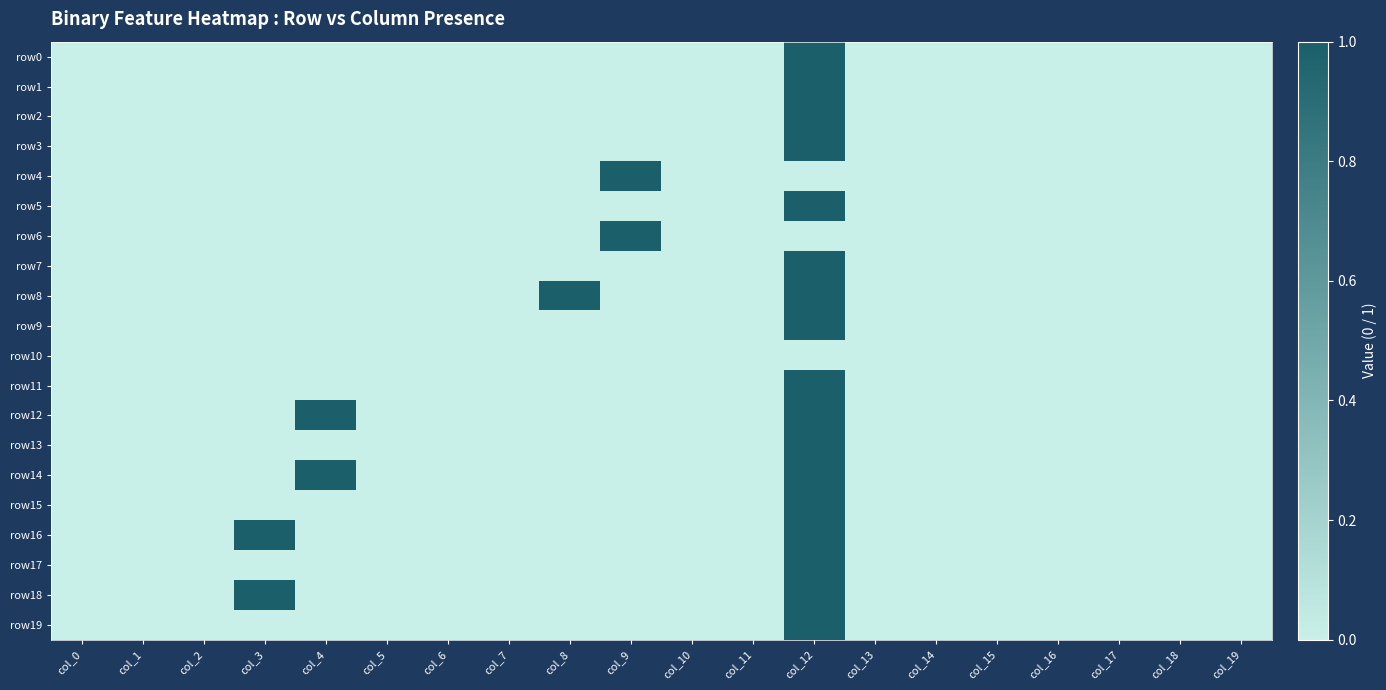

Reading left to right, list all the values displayed in this chart.

row0: col_0=0	col_1=0	col_2=0	col_3=0	col_4=0	col_5=0	col_6=0	col_7=0	col_8=0	col_9=0	col_10=0	col_11=0	col_12=1	col_13=0	col_14=0	col_15=0	col_16=0	col_17=0	col_18=0	col_19=0
row1: col_0=0	col_1=0	col_2=0	col_3=0	col_4=0	col_5=0	col_6=0	col_7=0	col_8=0	col_9=0	col_10=0	col_11=0	col_12=1	col_13=0	col_14=0	col_15=0	col_16=0	col_17=0	col_18=0	col_19=0
row2: col_0=0	col_1=0	col_2=0	col_3=0	col_4=0	col_5=0	col_6=0	col_7=0	col_8=0	col_9=0	col_10=0	col_11=0	col_12=1	col_13=0	col_14=0	col_15=0	col_16=0	col_17=0	col_18=0	col_19=0
row3: col_0=0	col_1=0	col_2=0	col_3=0	col_4=0	col_5=0	col_6=0	col_7=0	col_8=0	col_9=0	col_10=0	col_11=0	col_12=1	col_13=0	col_14=0	col_15=0	col_16=0	col_17=0	col_18=0	col_19=0
row4: col_0=0	col_1=0	col_2=0	col_3=0	col_4=0	col_5=0	col_6=0	col_7=0	col_8=0	col_9=1	col_10=0	col_11=0	col_12=0	col_13=0	col_14=0	col_15=0	col_16=0	col_17=0	col_18=0	col_19=0
row5: col_0=0	col_1=0	col_2=0	col_3=0	col_4=0	col_5=0	col_6=0	col_7=0	col_8=0	col_9=0	col_10=0	col_11=0	col_12=1	col_13=0	col_14=0	col_15=0	col_16=0	col_17=0	col_18=0	col_19=0
row6: col_0=0	col_1=0	col_2=0	col_3=0	col_4=0	col_5=0	col_6=0	col_7=0	col_8=0	col_9=1	col_10=0	col_11=0	col_12=0	col_13=0	col_14=0	col_15=0	col_16=0	col_17=0	col_18=0	col_19=0
row7: col_0=0	col_1=0	col_2=0	col_3=0	col_4=0	col_5=0	col_6=0	col_7=0	col_8=0	col_9=0	col_10=0	col_11=0	col_12=1	col_13=0	col_14=0	col_15=0	col_16=0	col_17=0	col_18=0	col_19=0
row8: col_0=0	col_1=0	col_2=0	col_3=0	col_4=0	col_5=0	col_6=0	col_7=0	col_8=1	col_9=0	col_10=0	col_11=0	col_12=1	col_13=0	col_14=0	col_15=0	col_16=0	col_17=0	col_18=0	col_19=0
row9: col_0=0	col_1=0	col_2=0	col_3=0	col_4=0	col_5=0	col_6=0	col_7=0	col_8=0	col_9=0	col_10=0	col_11=0	col_12=1	col_13=0	col_14=0	col_15=0	col_16=0	col_17=0	col_18=0	col_19=0
row10: col_0=0	col_1=0	col_2=0	col_3=0	col_4=0	col_5=0	col_6=0	col_7=0	col_8=0	col_9=0	col_10=0	col_11=0	col_12=0	col_13=0	col_14=0	col_15=0	col_16=0	col_17=0	col_18=0	col_19=0
row11: col_0=0	col_1=0	col_2=0	col_3=0	col_4=0	col_5=0	col_6=0	col_7=0	col_8=0	col_9=0	col_10=0	col_11=0	col_12=1	col_13=0	col_14=0	col_15=0	col_16=0	col_17=0	col_18=0	col_19=0
row12: col_0=0	col_1=0	col_2=0	col_3=0	col_4=1	col_5=0	col_6=0	col_7=0	col_8=0	col_9=0	col_10=0	col_11=0	col_12=1	col_13=0	col_14=0	col_15=0	col_16=0	col_17=0	col_18=0	col_19=0
row13: col_0=0	col_1=0	col_2=0	col_3=0	col_4=0	col_5=0	col_6=0	col_7=0	col_8=0	col_9=0	col_10=0	col_11=0	col_12=1	col_13=0	col_14=0	col_15=0	col_16=0	col_17=0	col_18=0	col_19=0
row14: col_0=0	col_1=0	col_2=0	col_3=0	col_4=1	col_5=0	col_6=0	col_7=0	col_8=0	col_9=0	col_10=0	col_11=0	col_12=1	col_13=0	col_14=0	col_15=0	col_16=0	col_17=0	col_18=0	col_19=0
row15: col_0=0	col_1=0	col_2=0	col_3=0	col_4=0	col_5=0	col_6=0	col_7=0	col_8=0	col_9=0	col_10=0	col_11=0	col_12=1	col_13=0	col_14=0	col_15=0	col_16=0	col_17=0	col_18=0	col_19=0
row16: col_0=0	col_1=0	col_2=0	col_3=1	col_4=0	col_5=0	col_6=0	col_7=0	col_8=0	col_9=0	col_10=0	col_11=0	col_12=1	col_13=0	col_14=0	col_15=0	col_16=0	col_17=0	col_18=0	col_19=0
row17: col_0=0	col_1=0	col_2=0	col_3=0	col_4=0	col_5=0	col_6=0	col_7=0	col_8=0	col_9=0	col_10=0	col_11=0	col_12=1	col_13=0	col_14=0	col_15=0	col_16=0	col_17=0	col_18=0	col_19=0
row18: col_0=0	col_1=0	col_2=0	col_3=1	col_4=0	col_5=0	col_6=0	col_7=0	col_8=0	col_9=0	col_10=0	col_11=0	col_12=1	col_13=0	col_14=0	col_15=0	col_16=0	col_17=0	col_18=0	col_19=0
row19: col_0=0	col_1=0	col_2=0	col_3=0	col_4=0	col_5=0	col_6=0	col_7=0	col_8=0	col_9=0	col_10=0	col_11=0	col_12=1	col_13=0	col_14=0	col_15=0	col_16=0	col_17=0	col_18=0	col_19=0